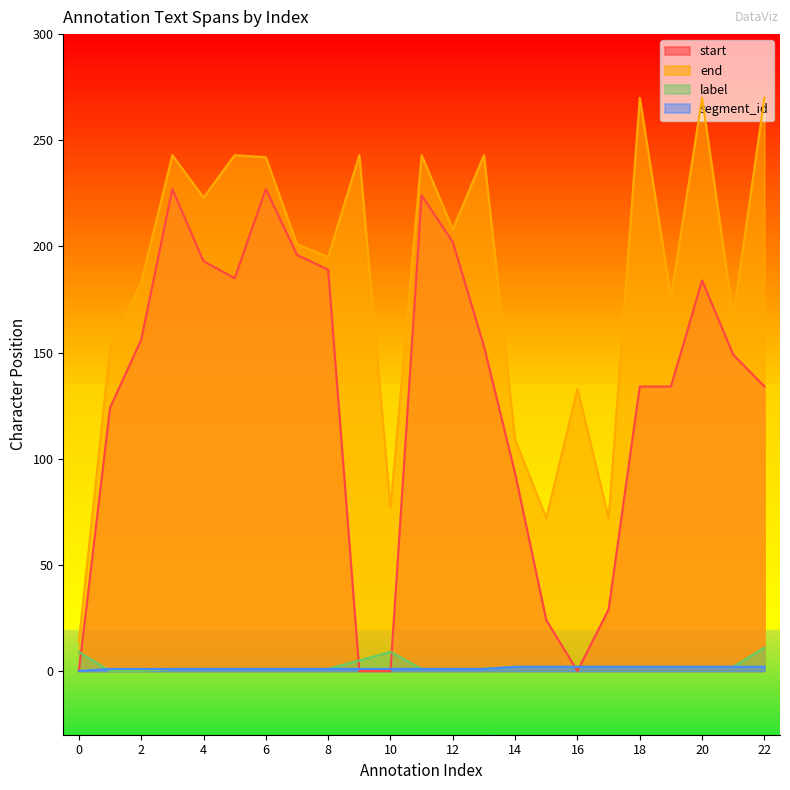

Which series has the widest spread of values?

end